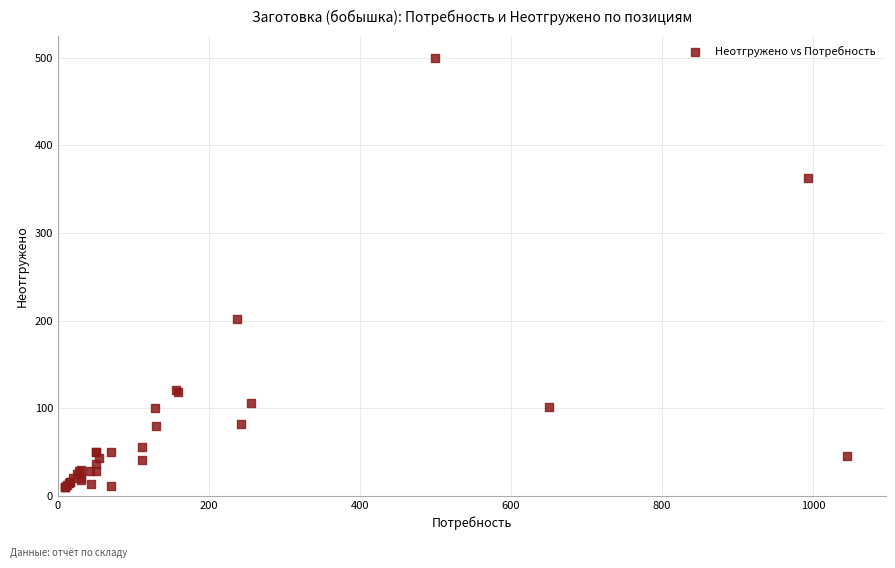

What Y value in the scatter plot is closest to 255?

202